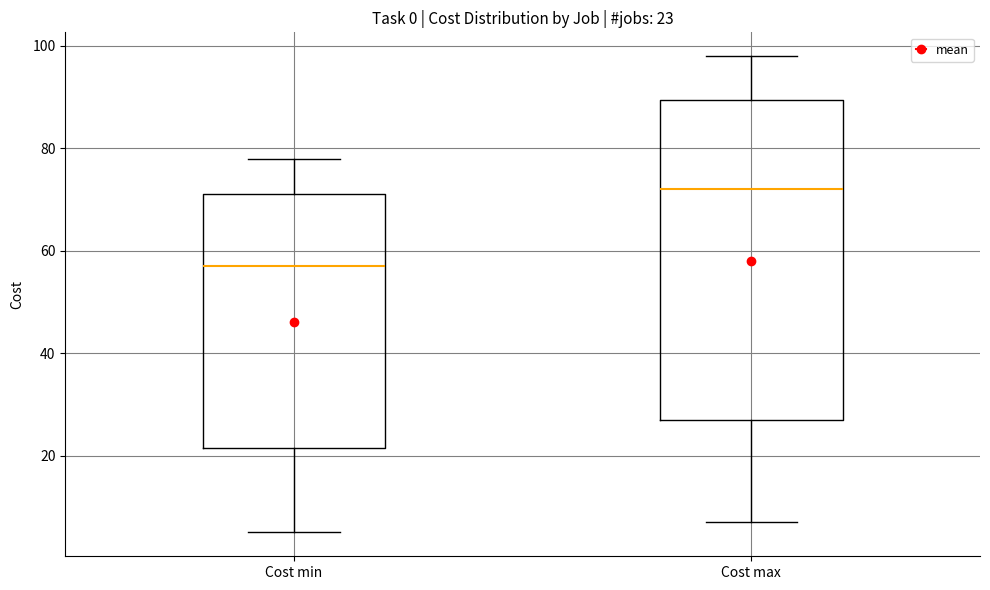

Which box has the highest median line?

Cost max